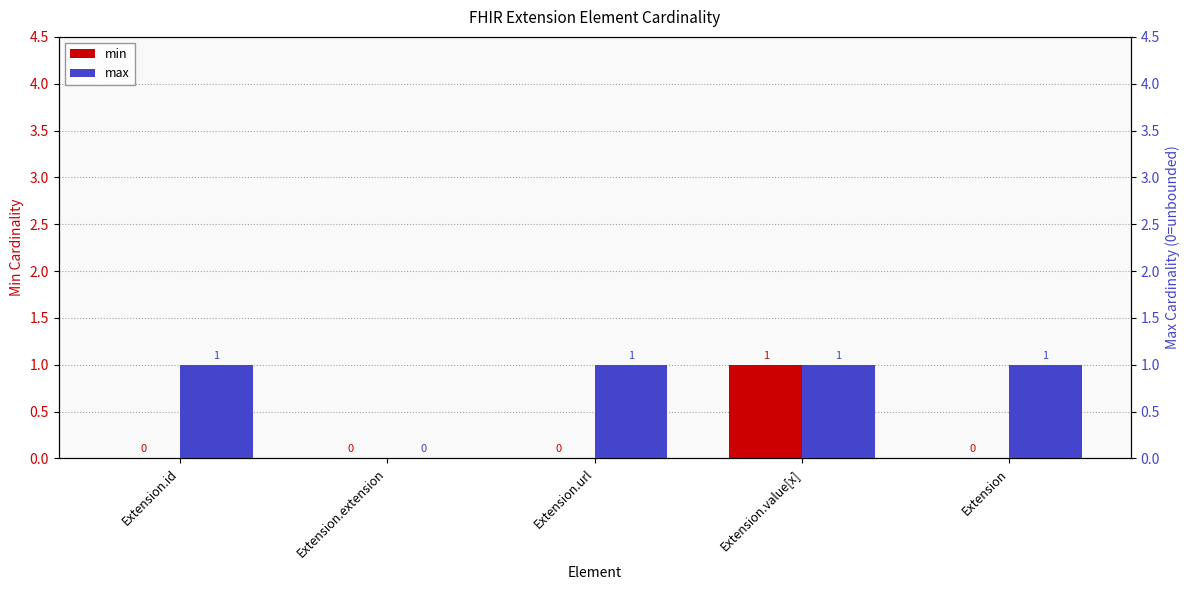

What are all the series names shown in the legend?

min, max